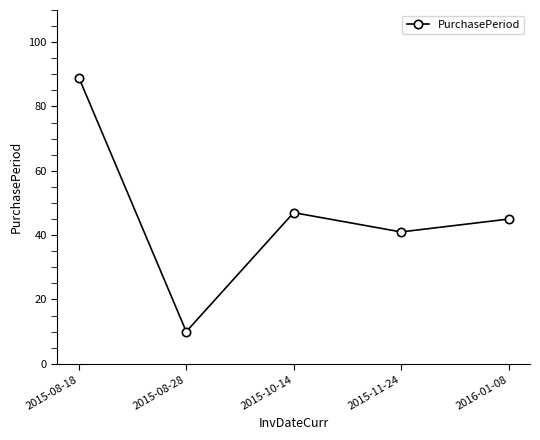

What is the change in value from 2015-08-18 to 2016-01-08?

-44